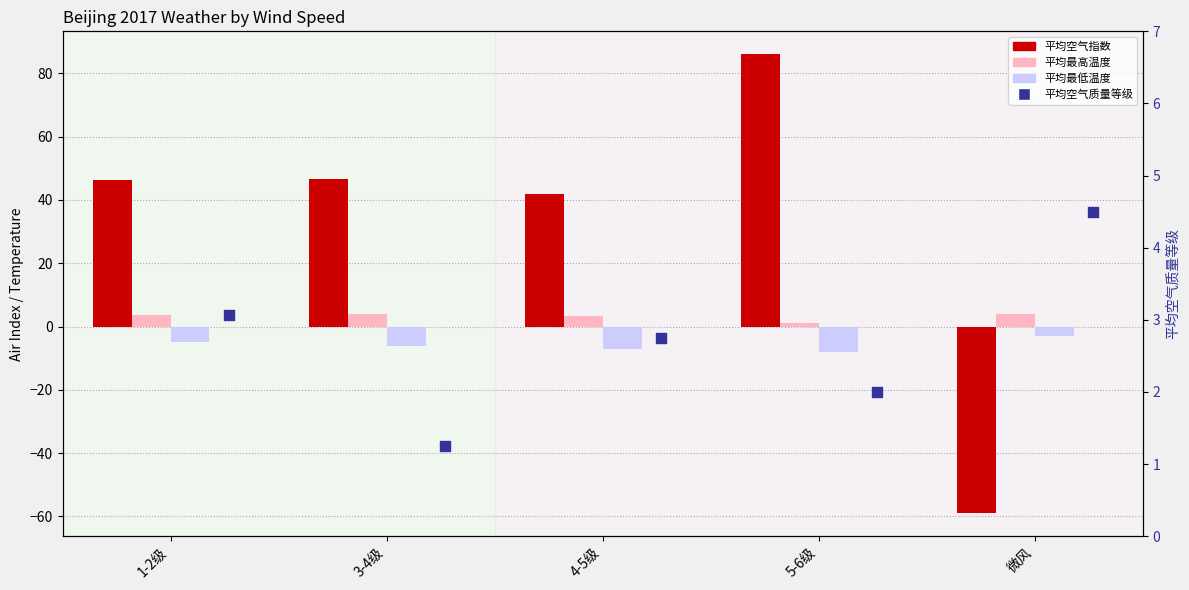

At how many categories does at least one series exceed 57?

1